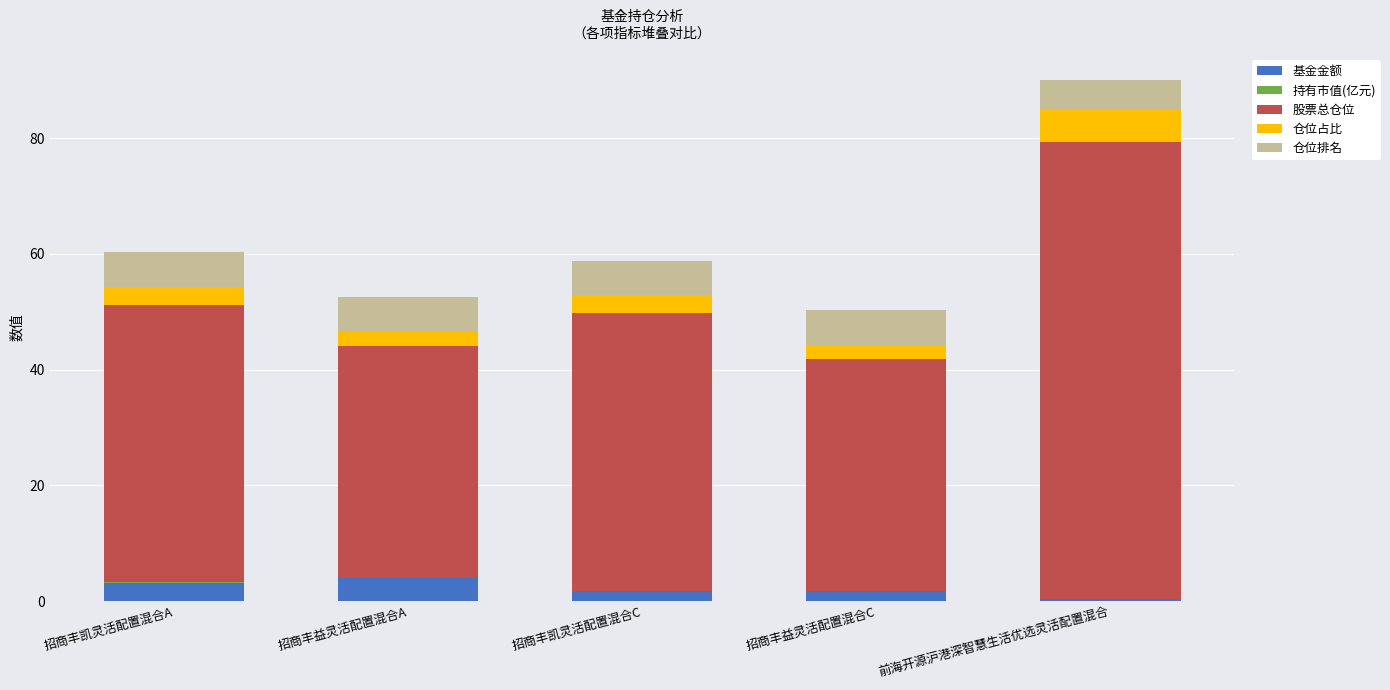

At which category is the sum across all series the highest?

前海开源沪港深智慧生活优选灵活配置混合